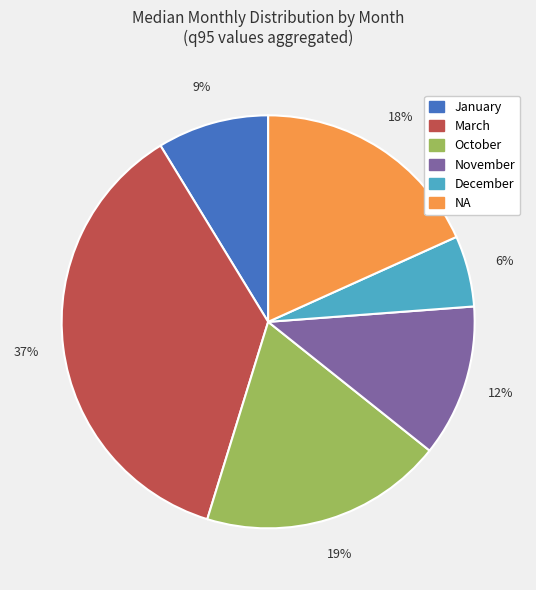

Which has a higher value, March or January?

March